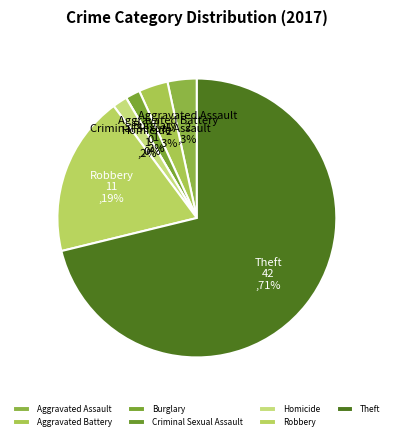

Which category has the smallest portion of the pie?

Criminal Sexual Assault